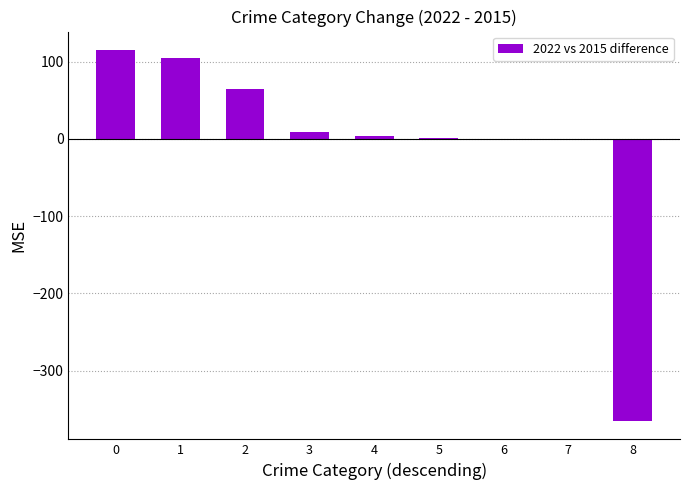

What is the sum of all values?

-66